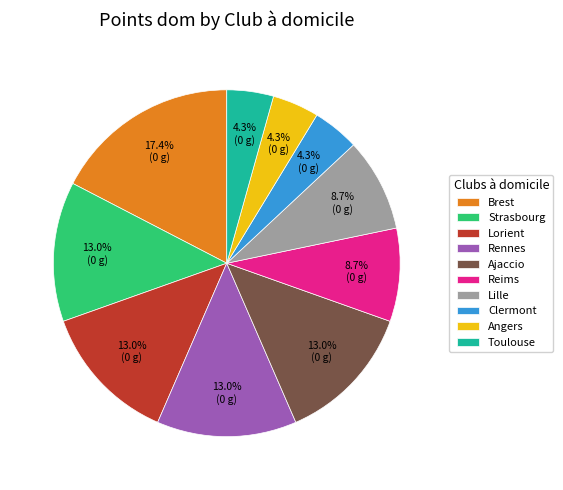

Combined, do Lille and Angers account for over 50%?

No